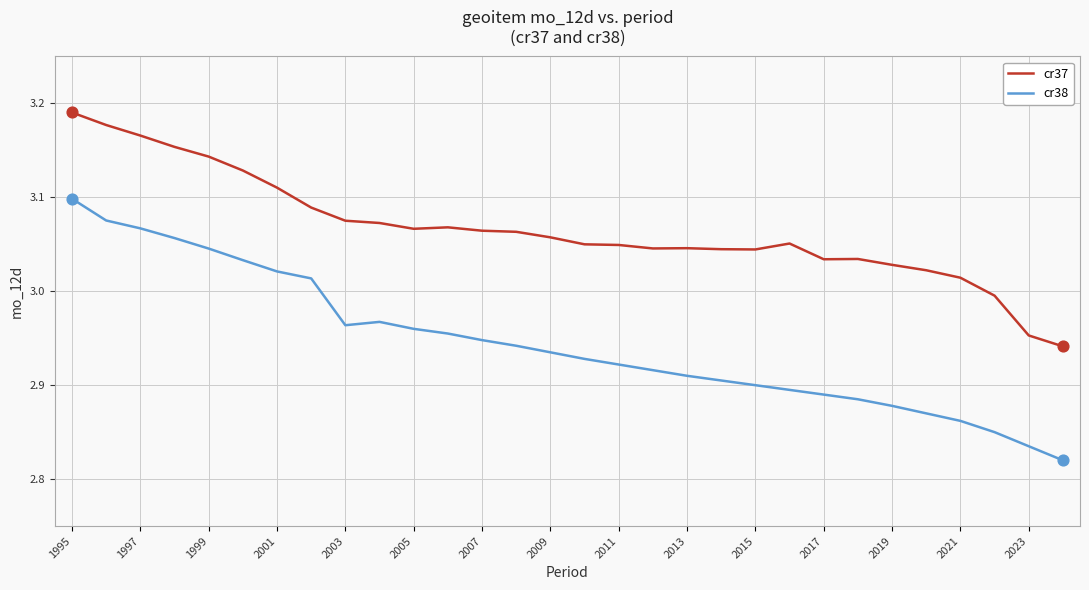

Which series has the largest total across all categories?

cr37